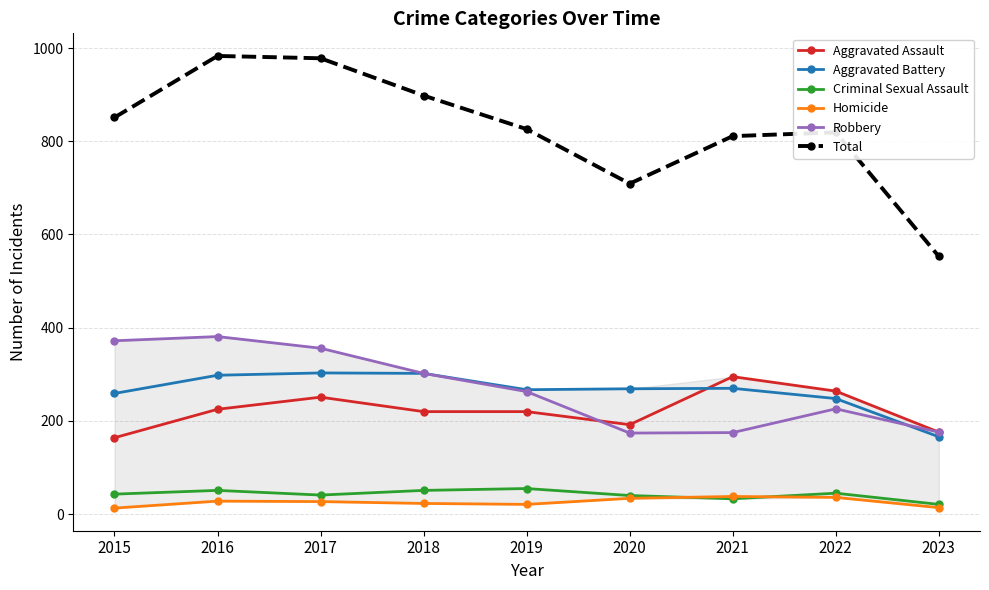

True or false: Aggravated Assault and Homicide intersect in this chart.

False